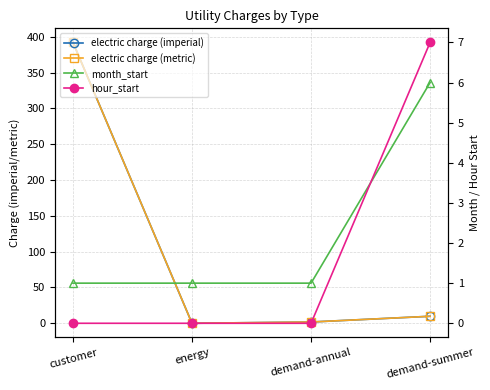

Reading left to right, list all the values displayed in this chart.

electric charge (imperial): 392.4	0.0	1.8	9.8
electric charge (metric): 392.4	0.0	1.8	9.8
month_start: 1.0	1.0	1.0	6.0
hour_start: 0.0	0.0	0.0	7.0